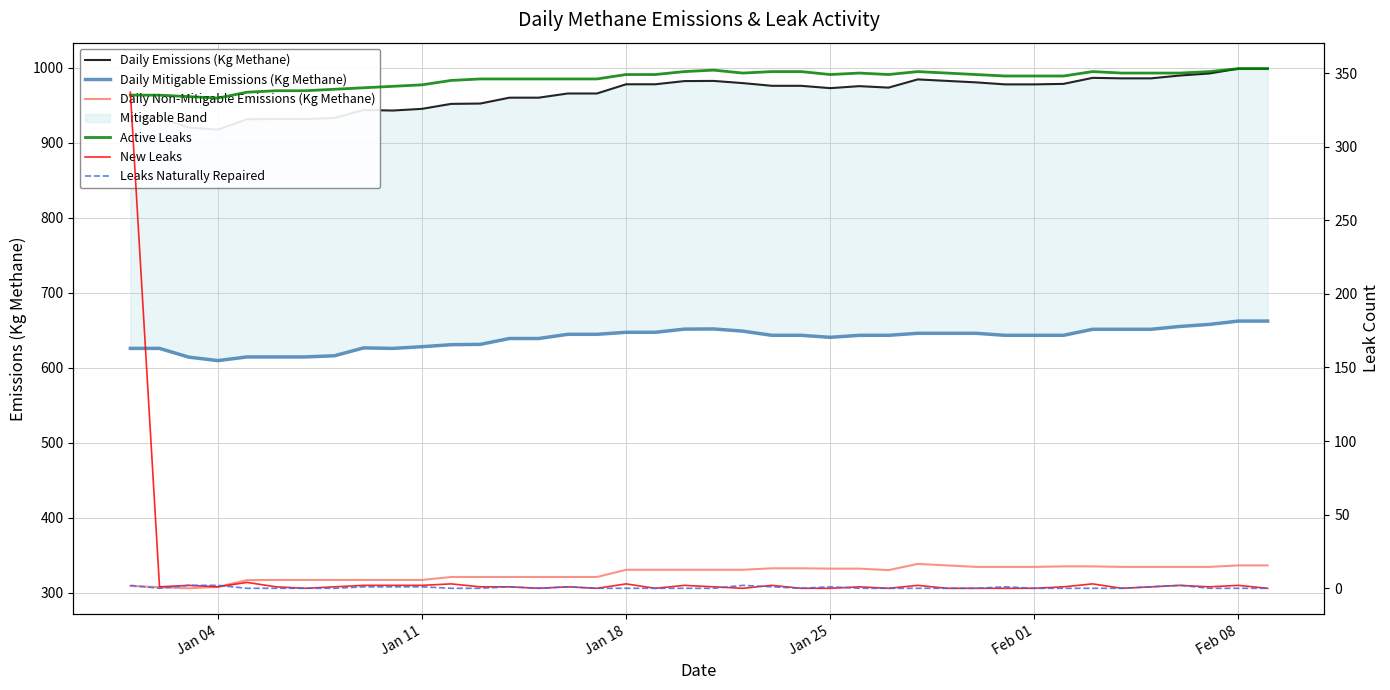

What is the minimum value for Daily Non-Mitigable Emissions (Kg Methane)?

306.0